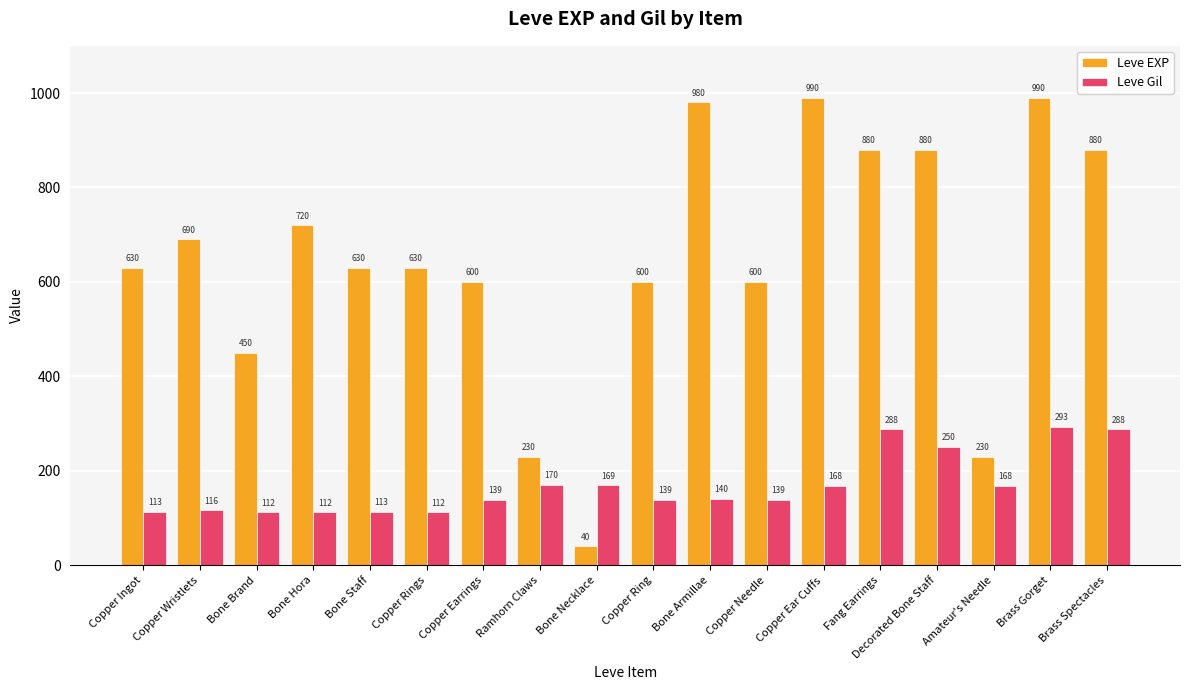

What is the average value of the Leve EXP series?

647